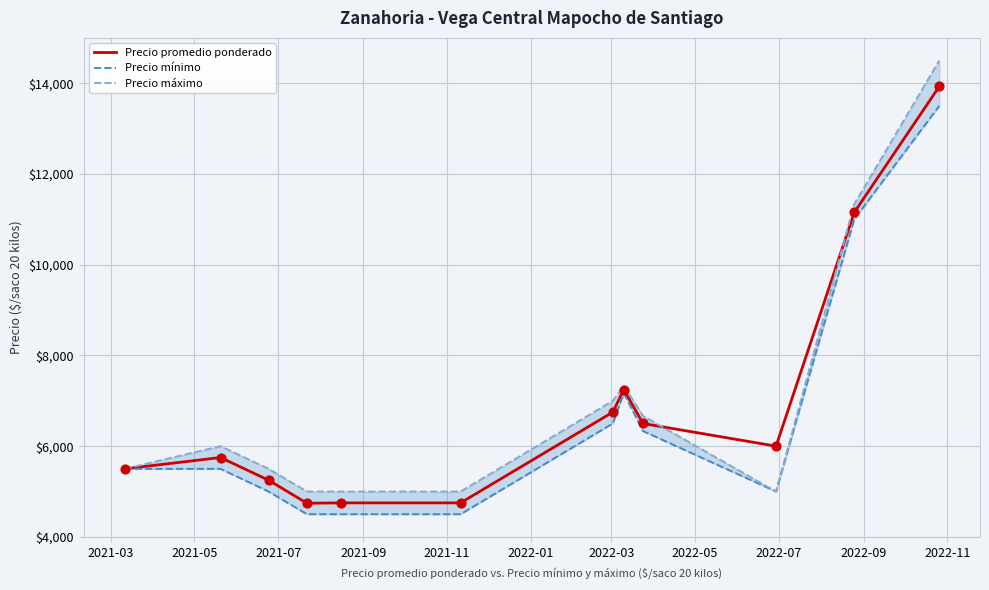

Which series has the widest spread of Y values?

Precio máximo